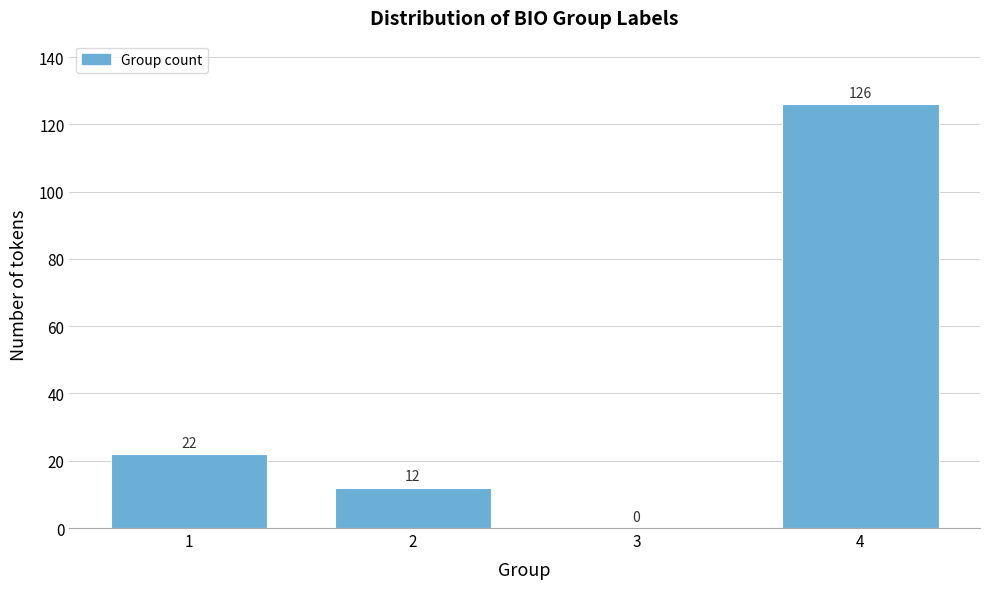

Reading left to right, transcribe all the data shown in this chart.

1=22	2=12	3=0	4=126